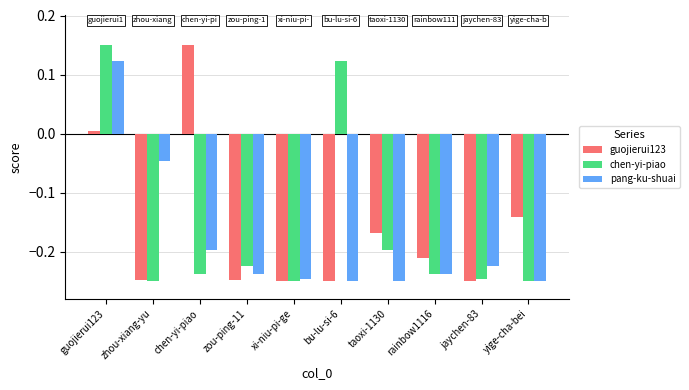

At which label does pang-ku-shuai reach its peak?

guojierui123